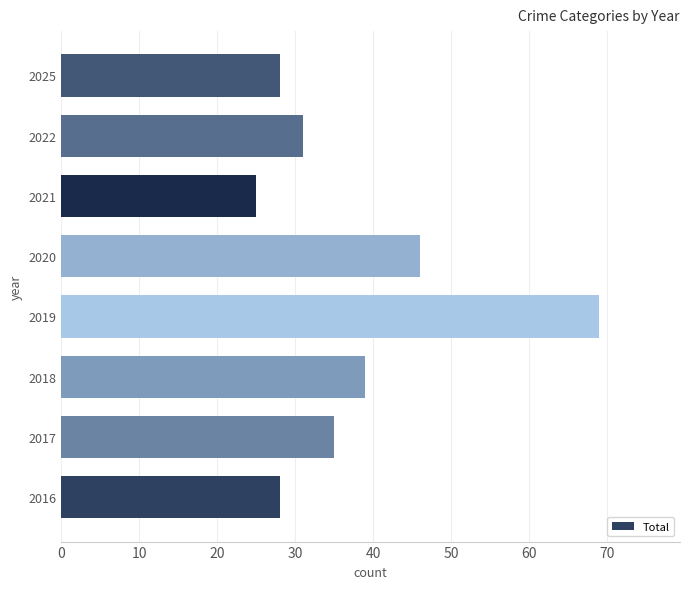

Reading bottom to top, extract all data points from this chart.

28	35	39	69	46	25	31	28